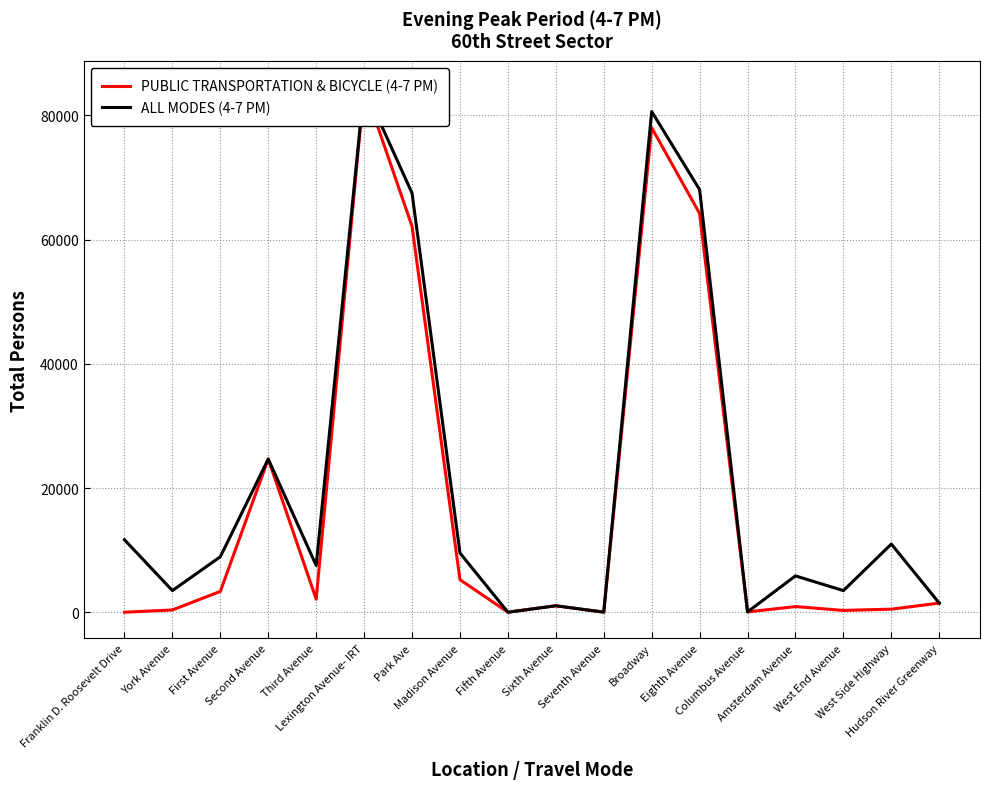

The value of PUBLIC TRANSPORTATION & BICYCLE (4-7 PM) at York Avenue is 495. True or false?

False